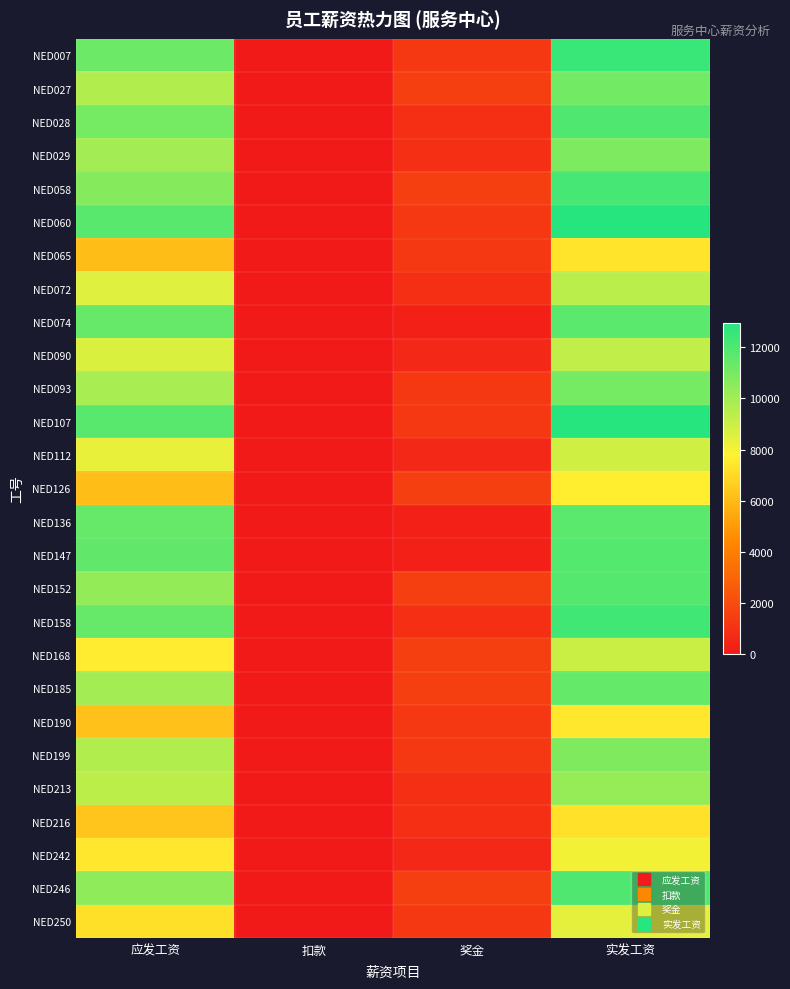

At how many categories does at least one series exceed 2632?

2